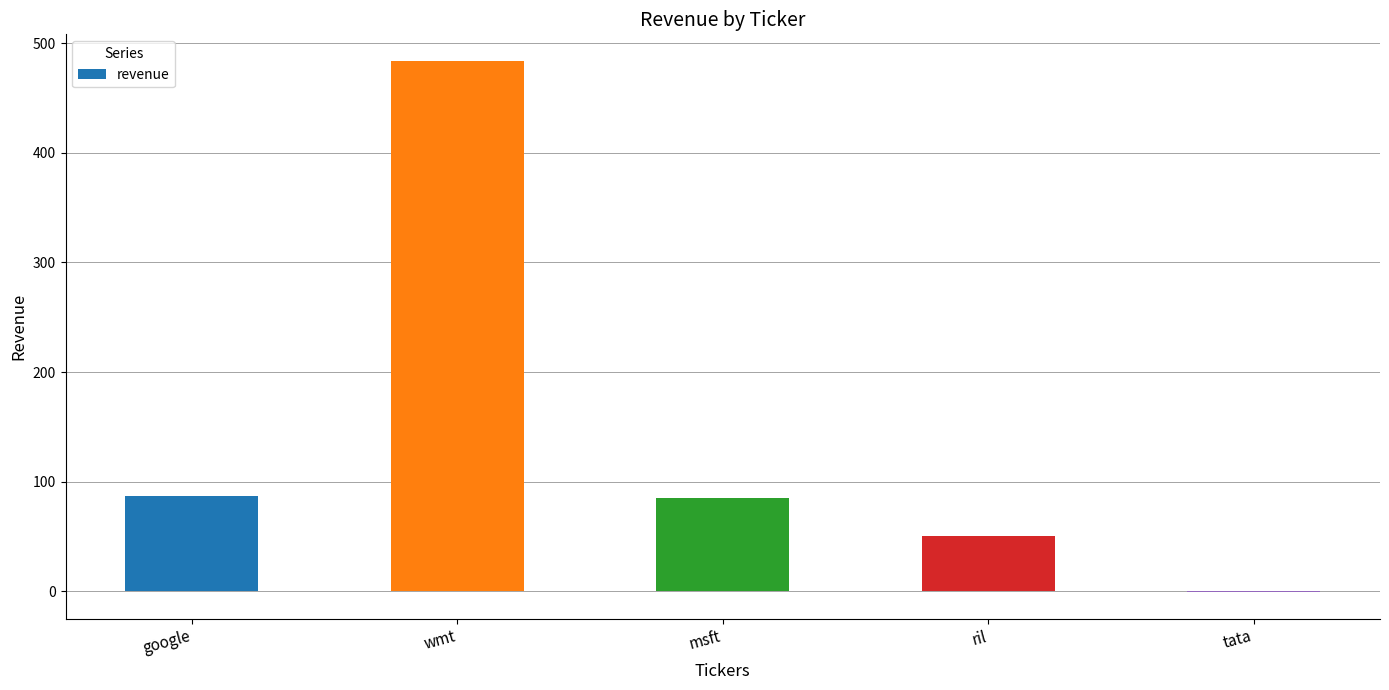

What is the change in value from wmt to msft?

-399